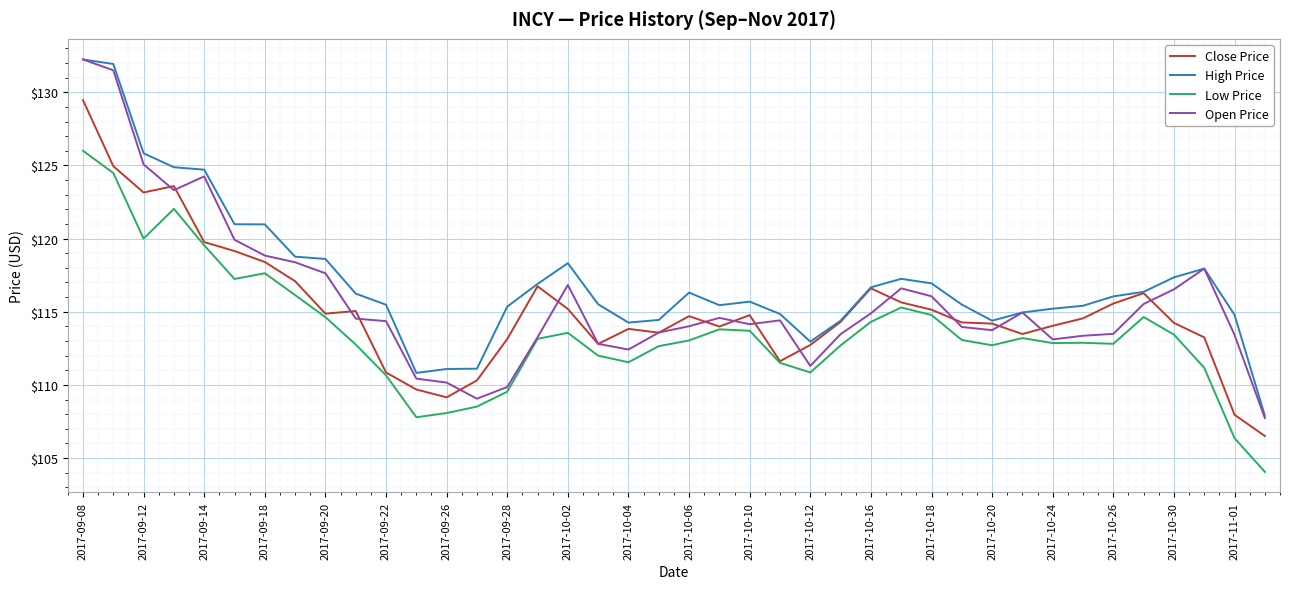

What is the greatest value displayed?

132.2